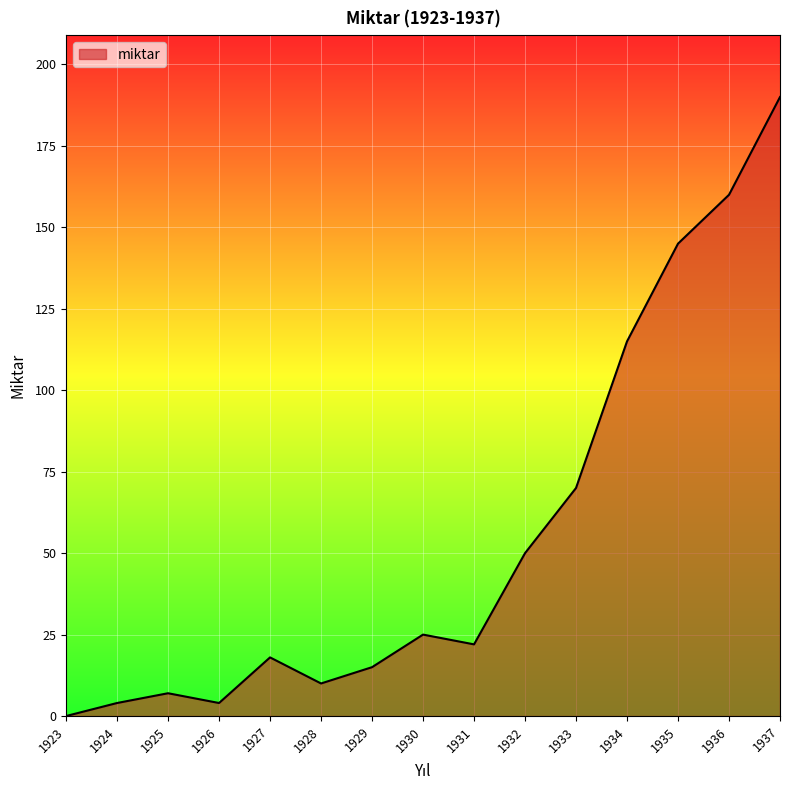

What is the change in value from 1924 to 1928?

+6